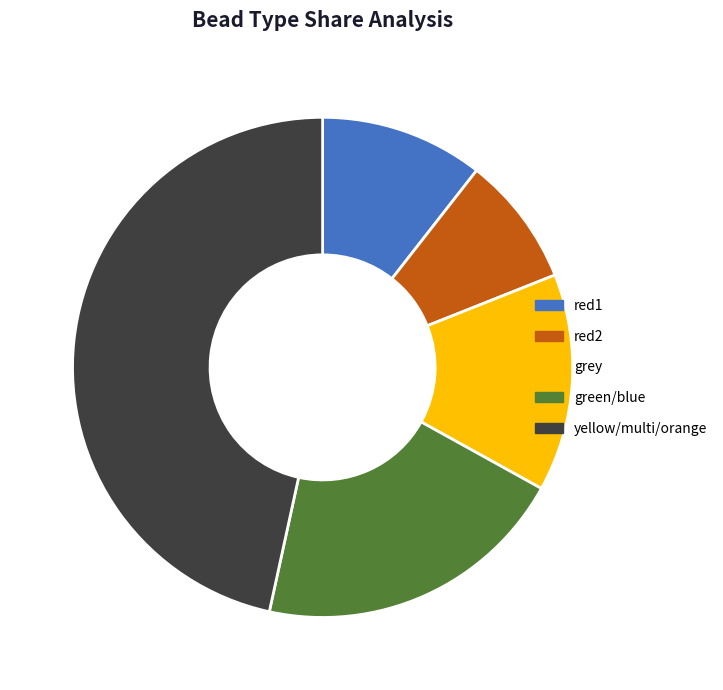

Approximately how many times larger is the value at red2 compared to red1?

0.8